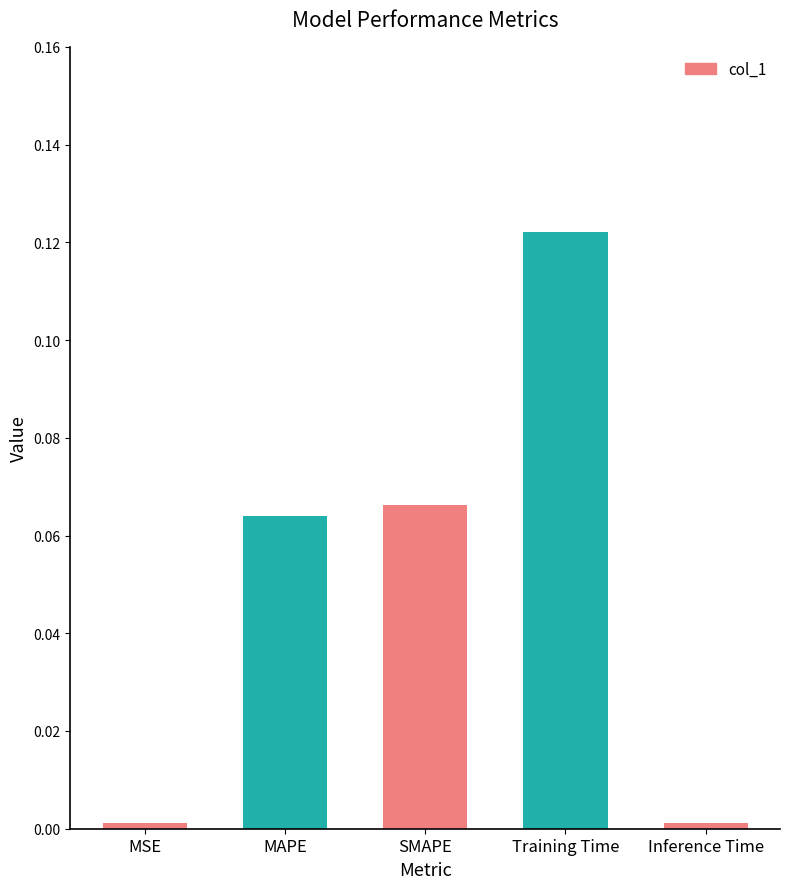

What is the label of the 3rd bar from the left?

SMAPE